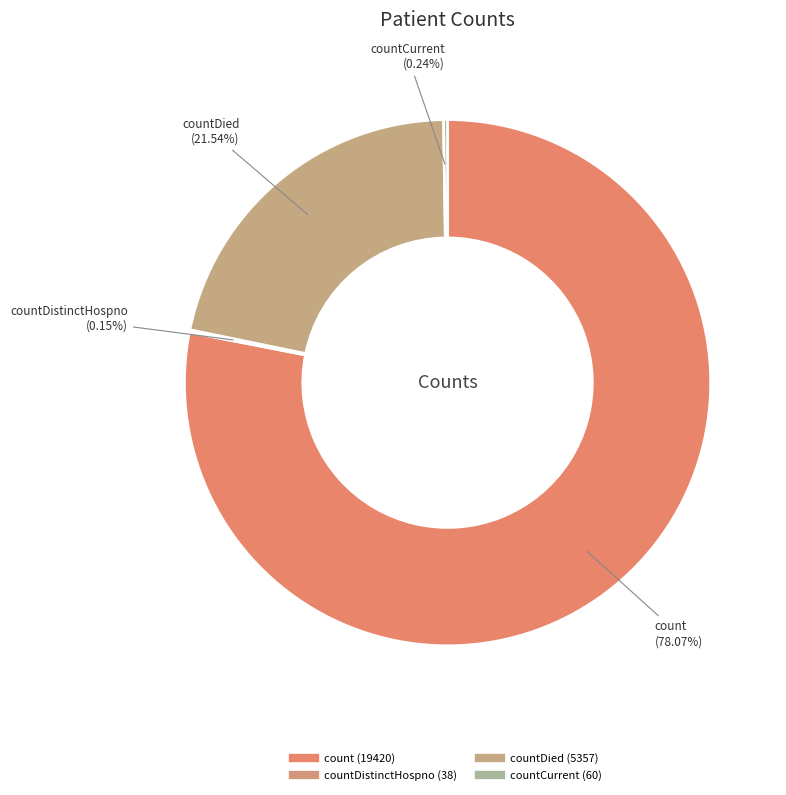

What is the majority slice?

count